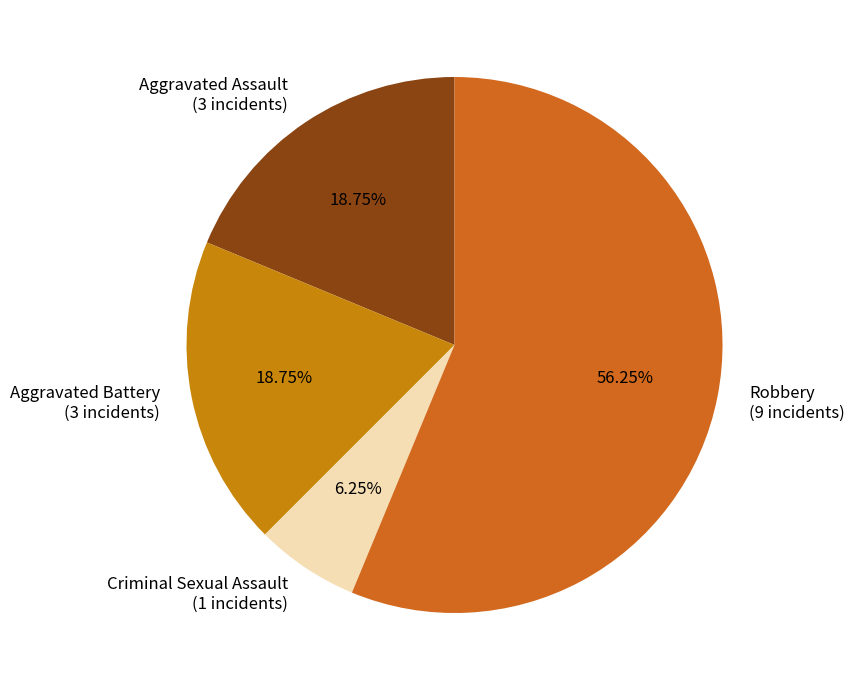

Count the number of slices in the pie.

4